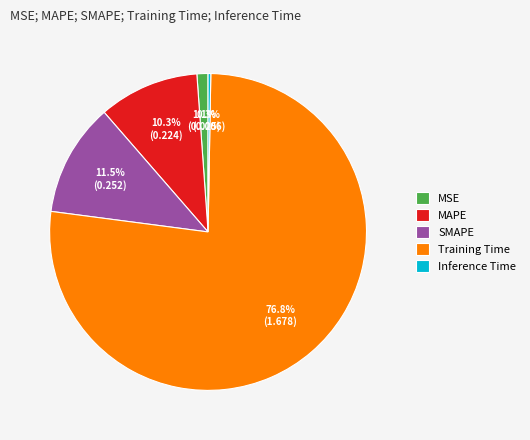

Which slice is the largest?

Training Time